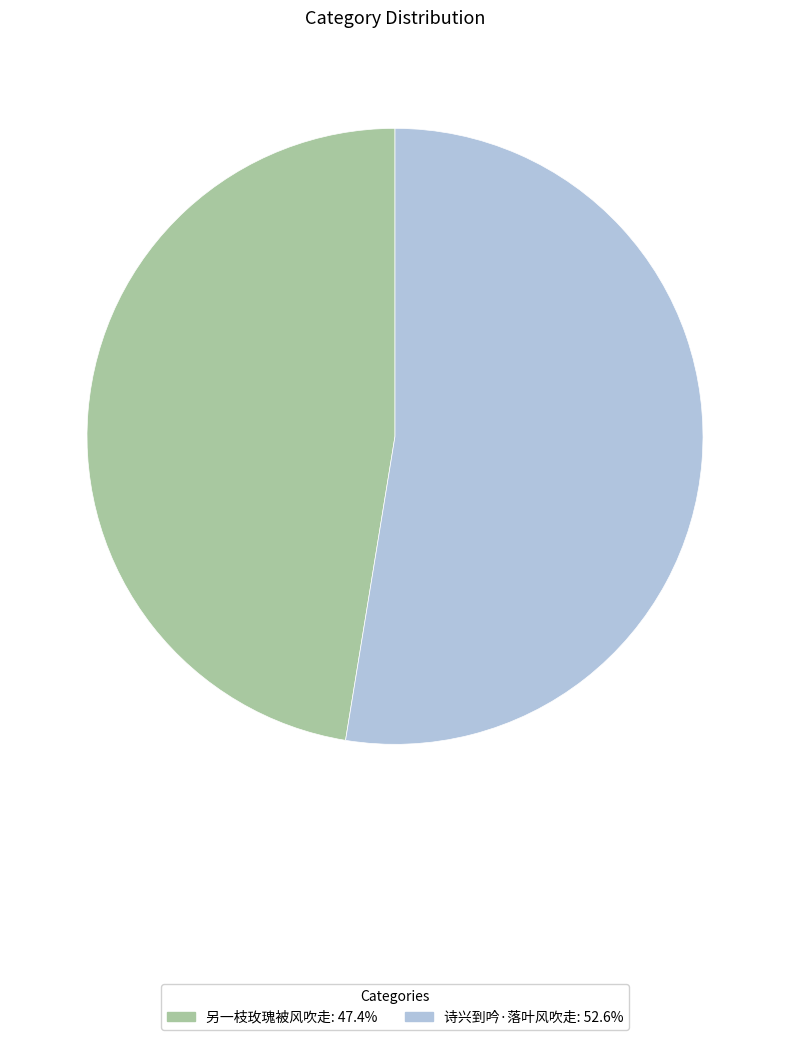

Between 诗兴到吟·落叶风吹走 and 另一枝玫瑰被风吹走, which is larger?

诗兴到吟·落叶风吹走